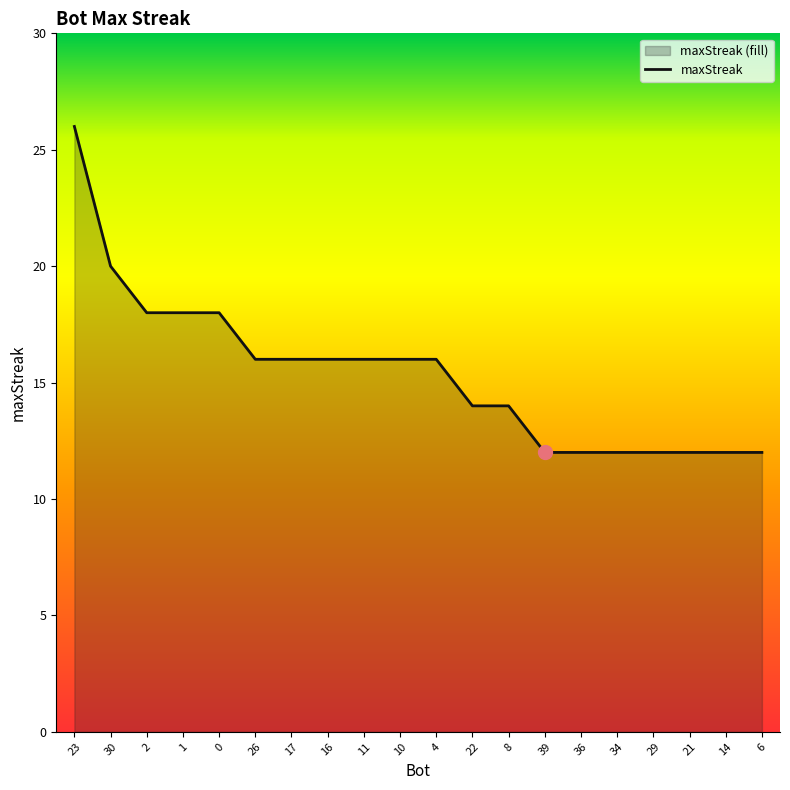

Rank the categories by value from highest to lowest.

23, 30, 2, 1, 0, 26, 17, 16, 11, 10, 4, 22, 8, 39, 36, 34, 29, 21, 14, 6